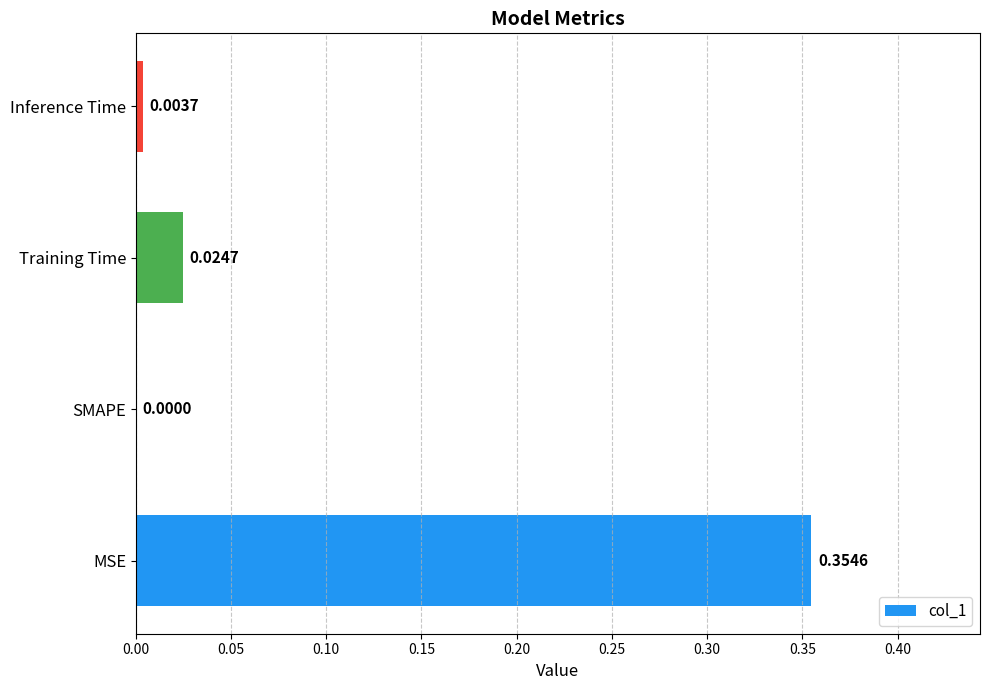

Which has a higher value, Inference Time or Training Time?

Training Time